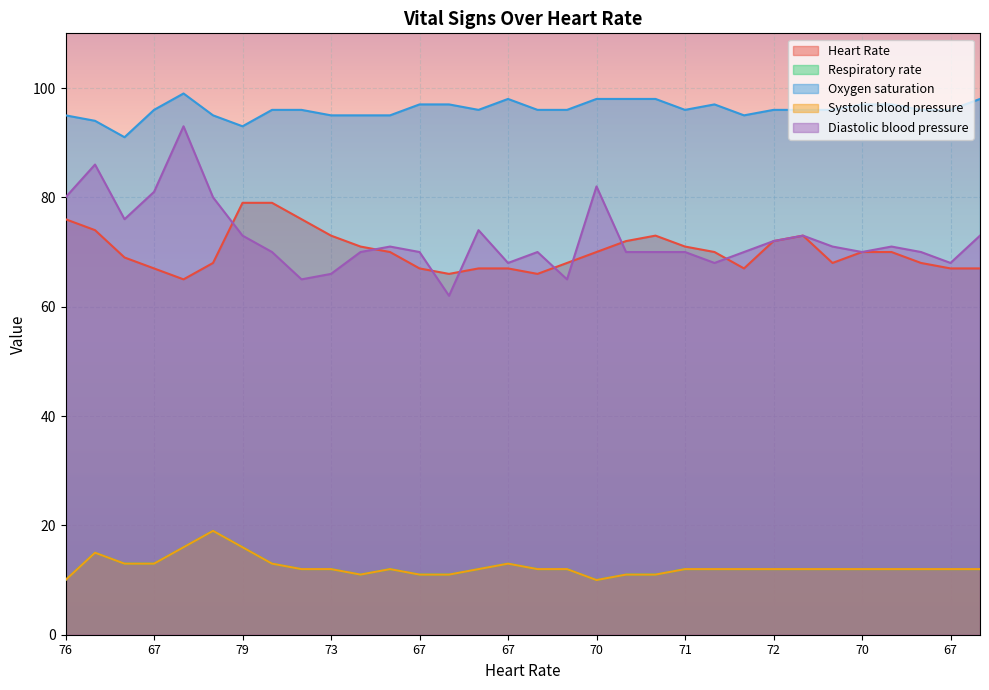

The value of Oxygen saturation at 76 is 95. True or false?

True